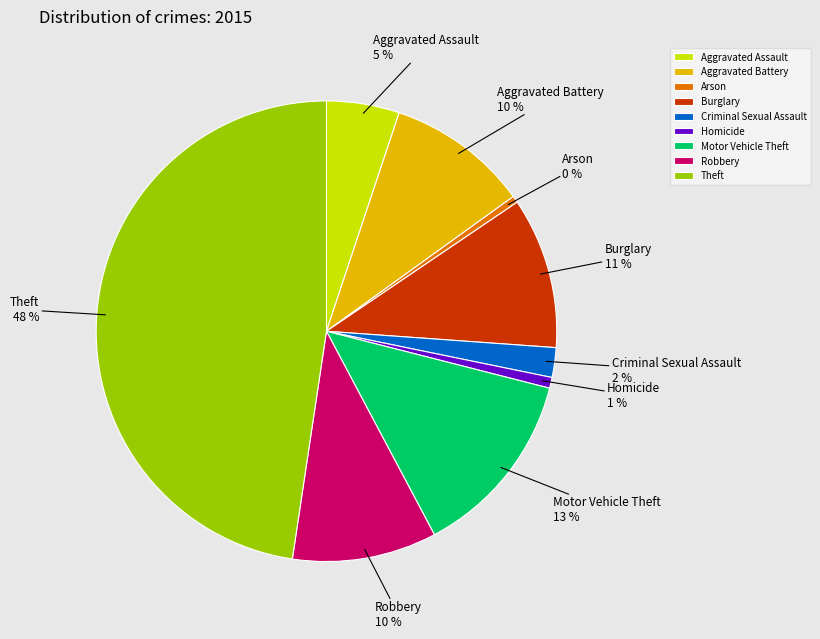

To the nearest percent, what portion does Robbery represent?

10%